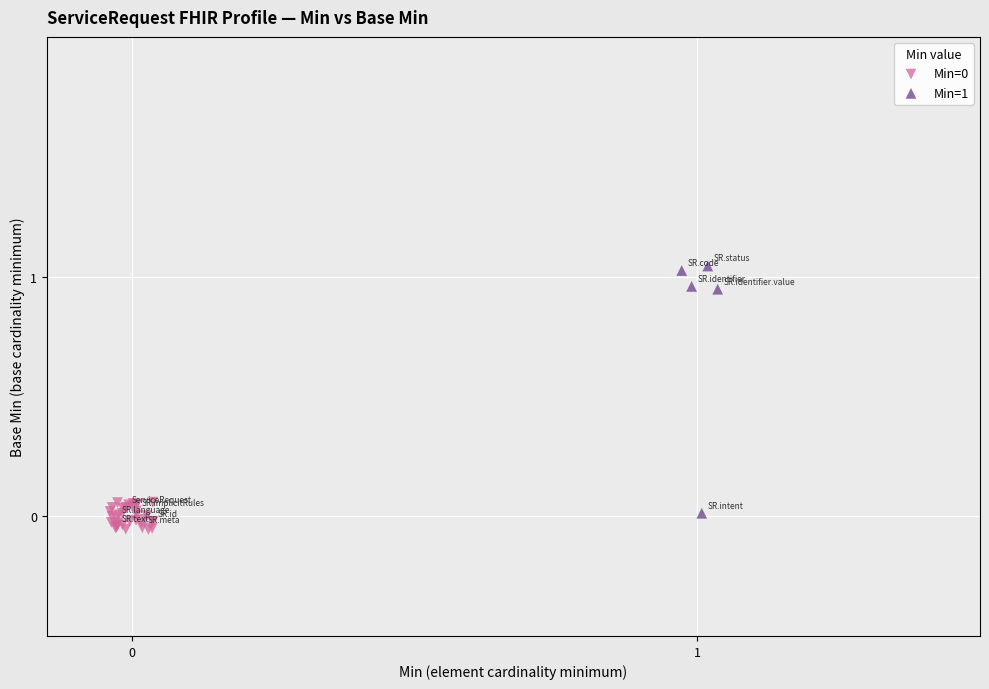

Which series has the largest Y range (max minus min)?

Min=1